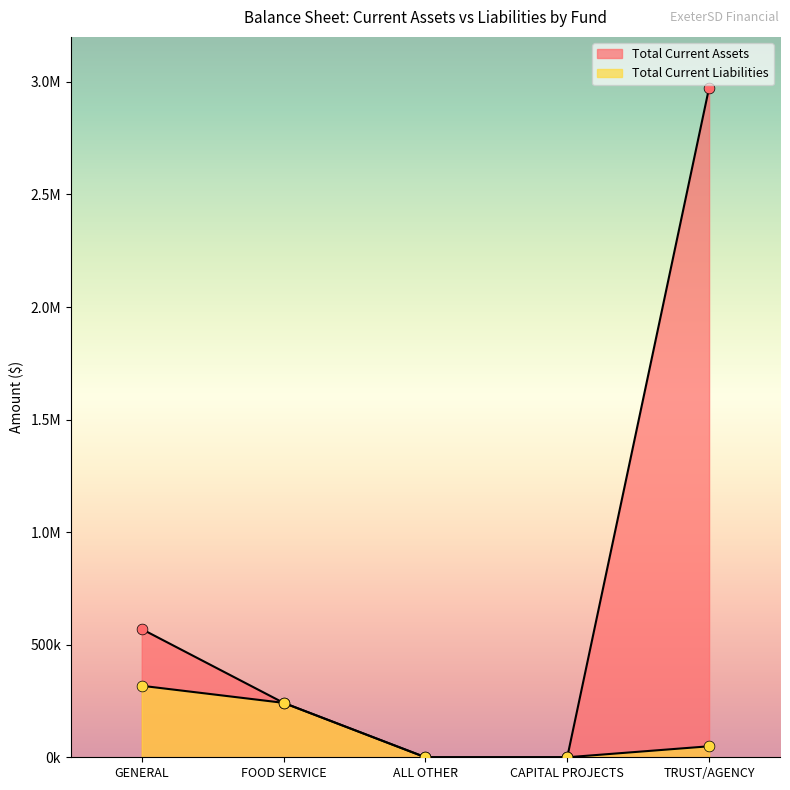

At which category is the sum across all series the highest?

TRUST/AGENCY